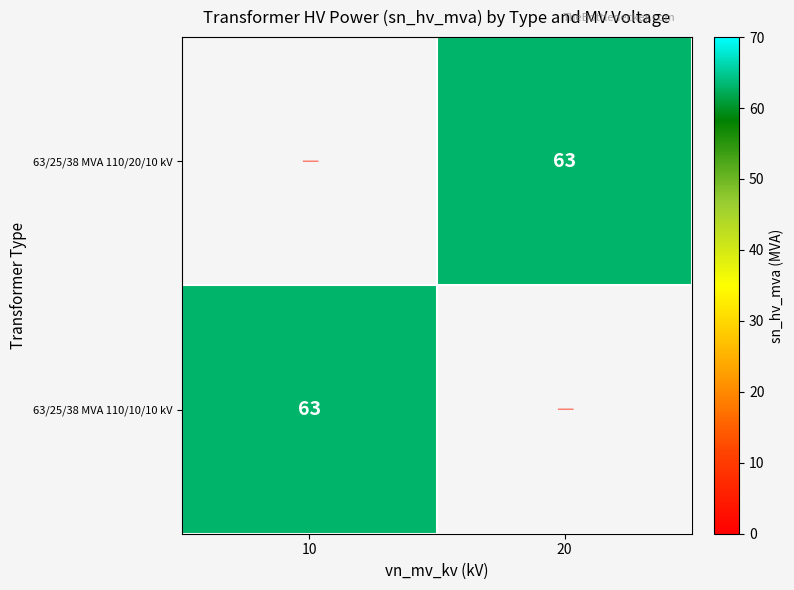

Is it true that 63/25/38 MVA 110/10/10 kV equals 63 at 10?

True